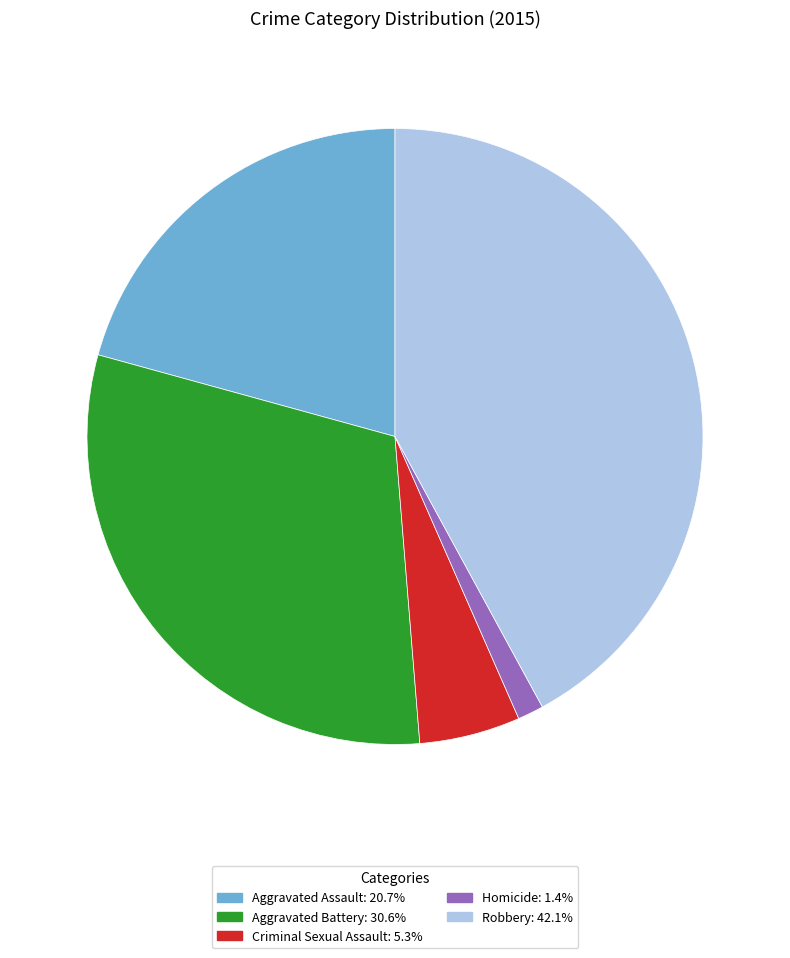

Is the sum of Criminal Sexual Assault and Robbery greater than half?

No